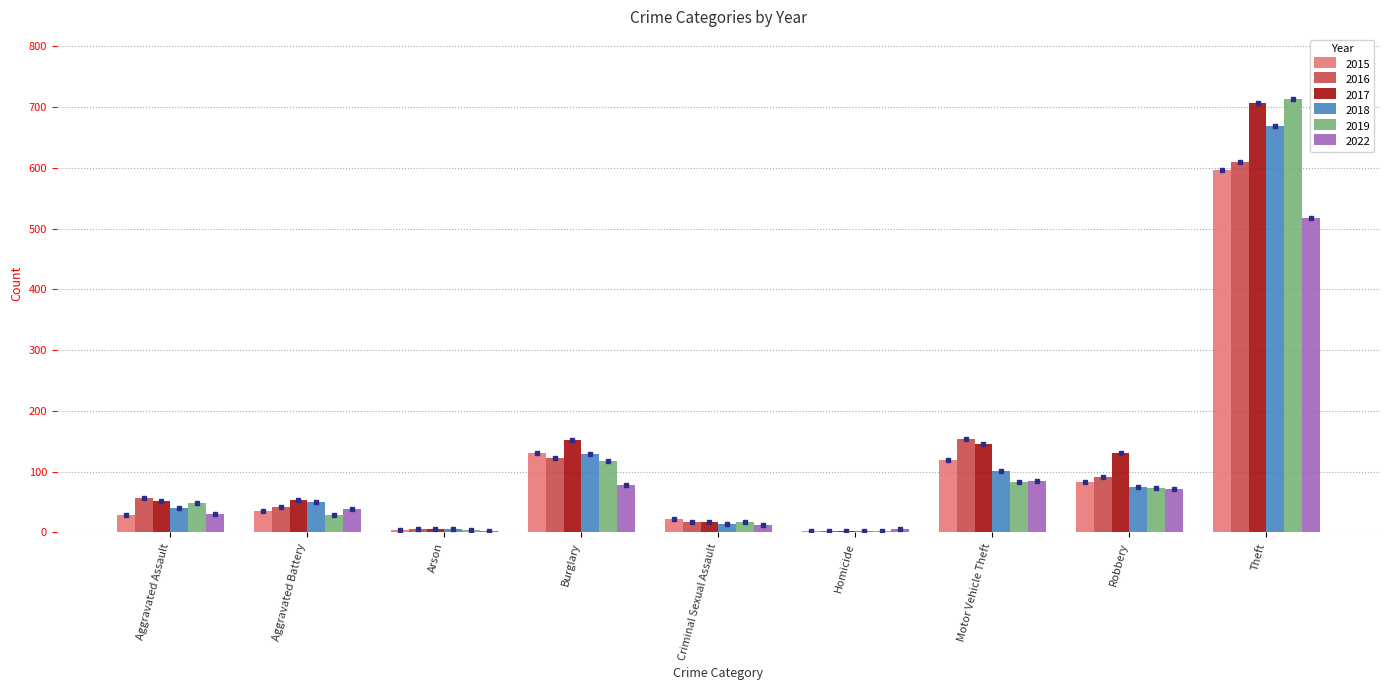

What is the sum of all 2017 values?

1267